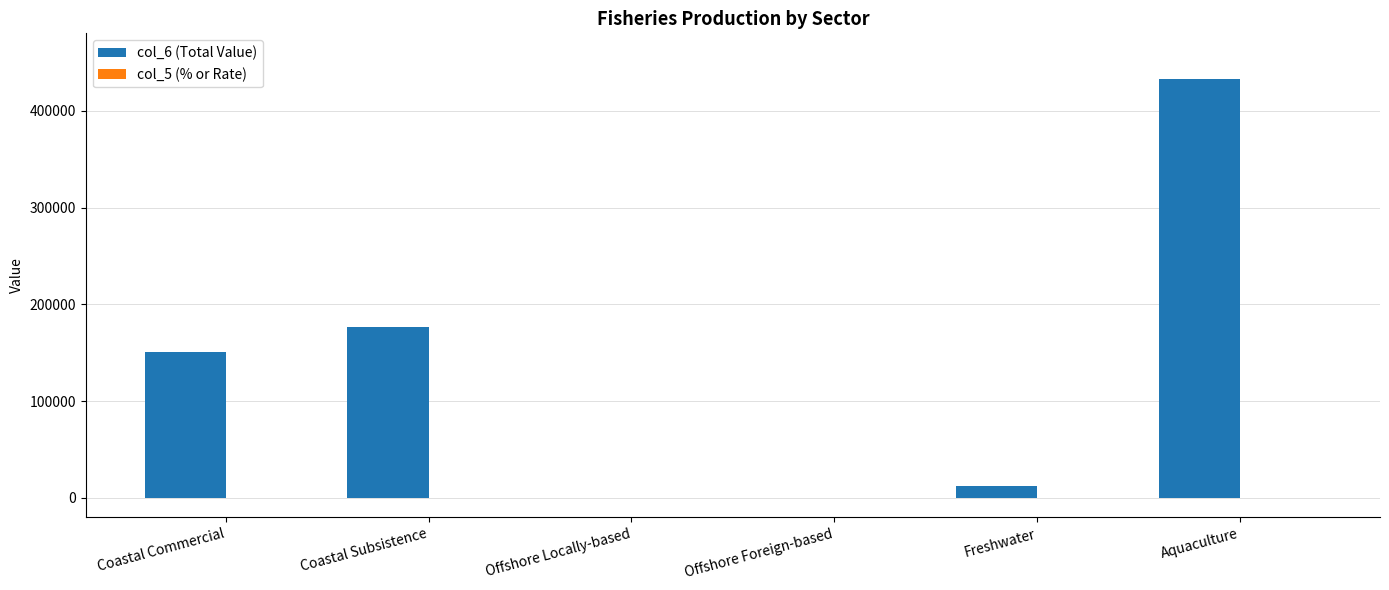

Count the number of data series in this chart.

2